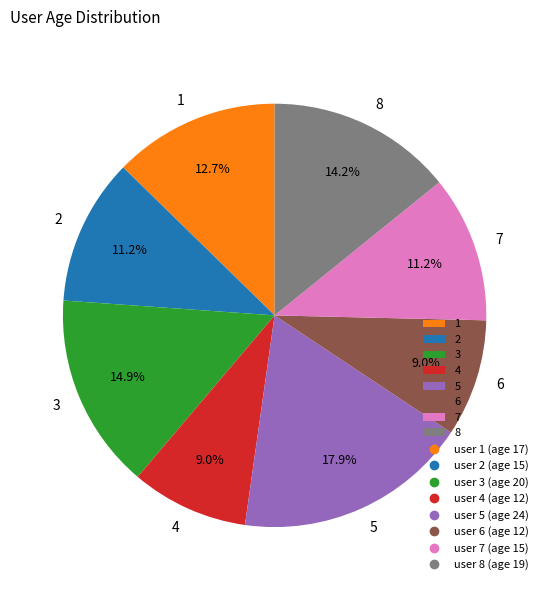

Is it true that 1 is 13% of the pie?

True